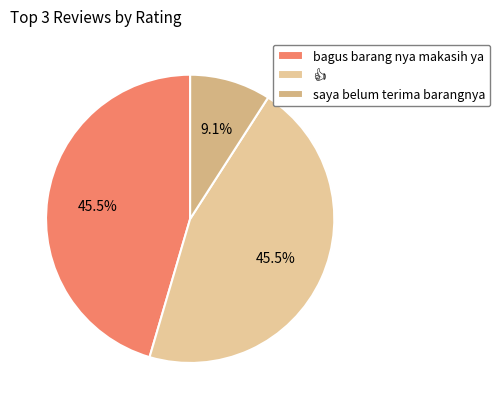

Is there a majority slice in this chart?

No